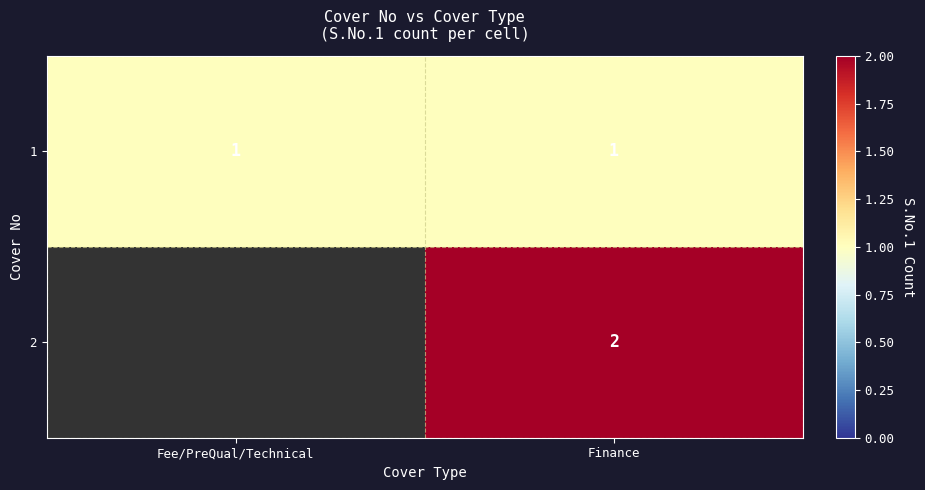

Which category has the lowest value across all series?

Fee/PreQual/Technical